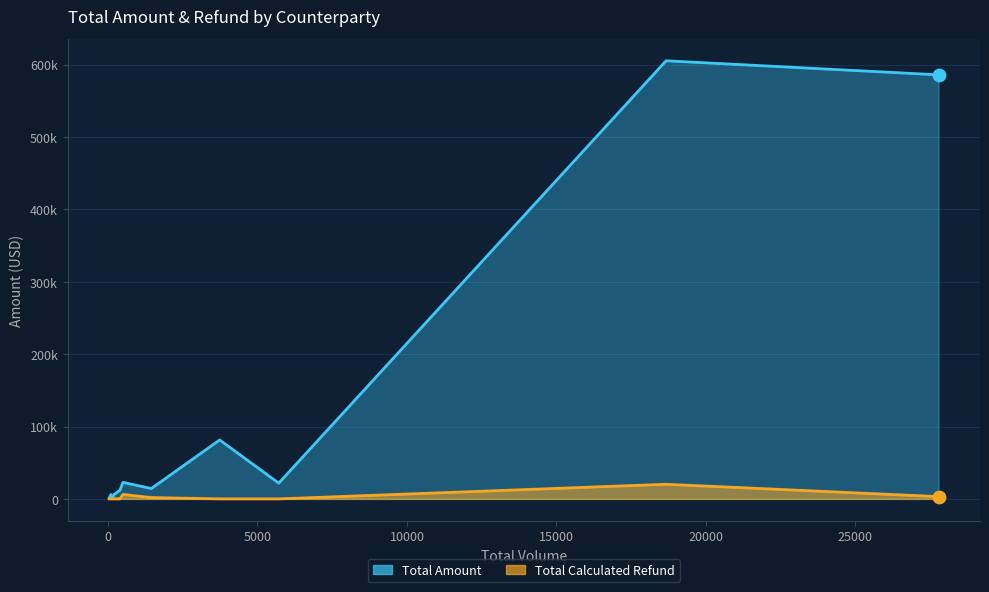

What are all the series names shown in the legend?

Total Amount, Total Calculated Refund